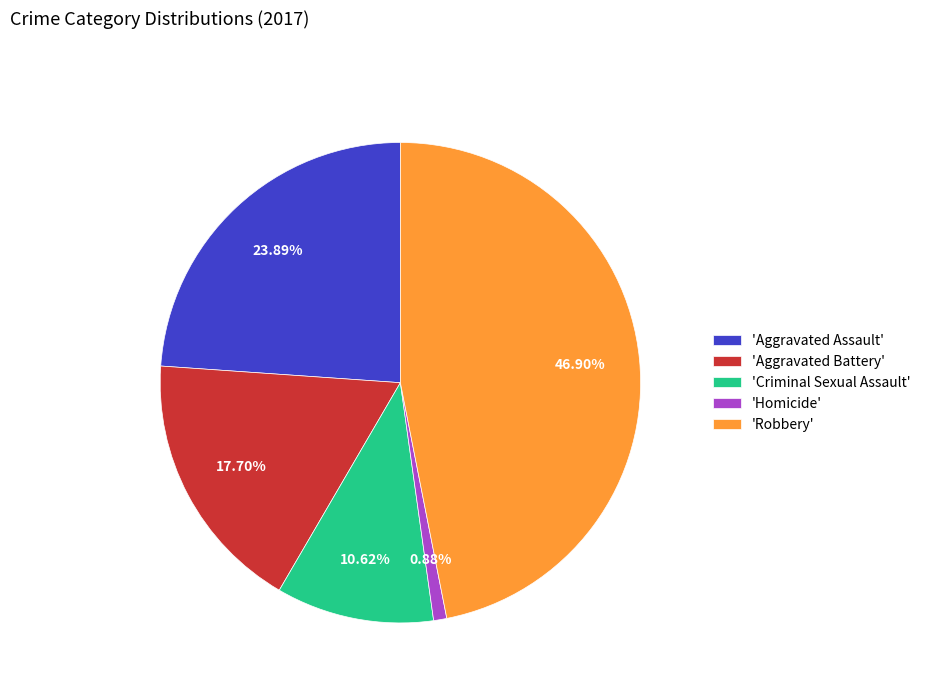

Approximately how many times larger is the value at 'Aggravated Assault' compared to 'Criminal Sexual Assault'?

2.2